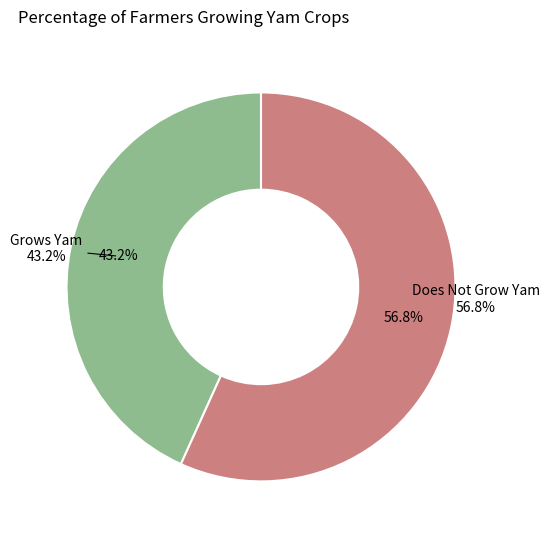

How many segments does this pie chart have?

2